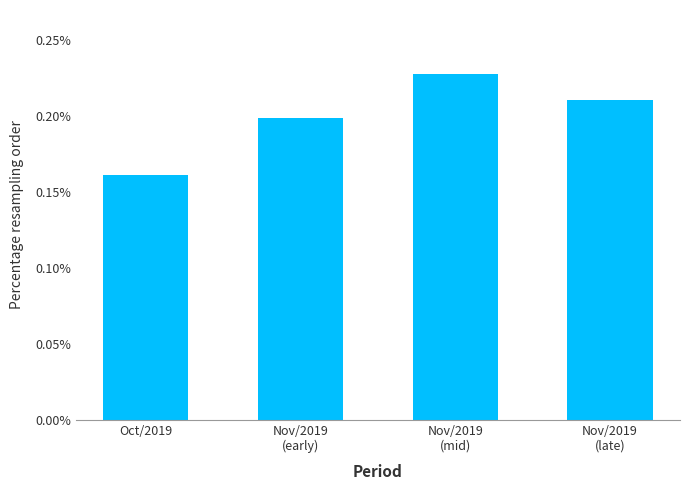

Is it true that the value at Nov/2019
(early) is 0.3?

False